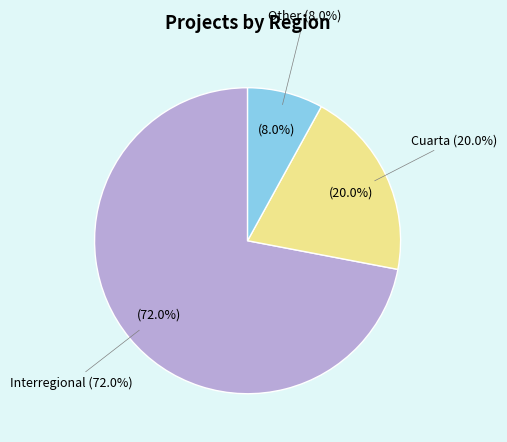

True or false: Cuarta accounts for 47% of the total.

False